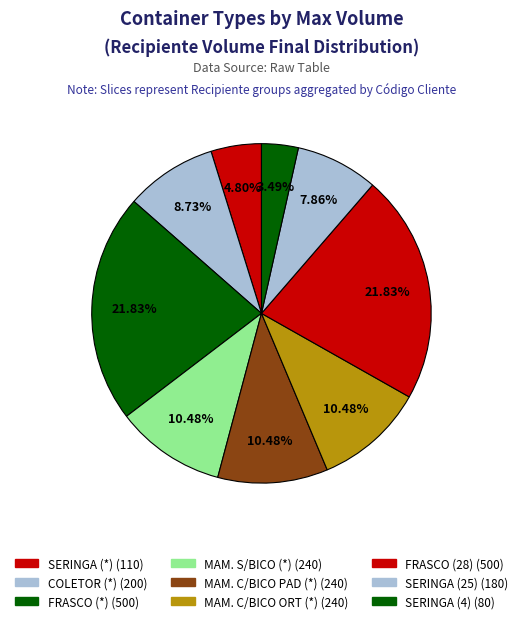

Rank the categories by value from highest to lowest.

FRASCO (*), FRASCO (28), MAMADEIRA S/ BICO (*), MAMADEIRA C/ BICO PADRÃO (*), MAMADEIRA C/ BICO ORTOD (*), COLETOR (*), SERINGA (25), SERINGA (*), SERINGA (4)